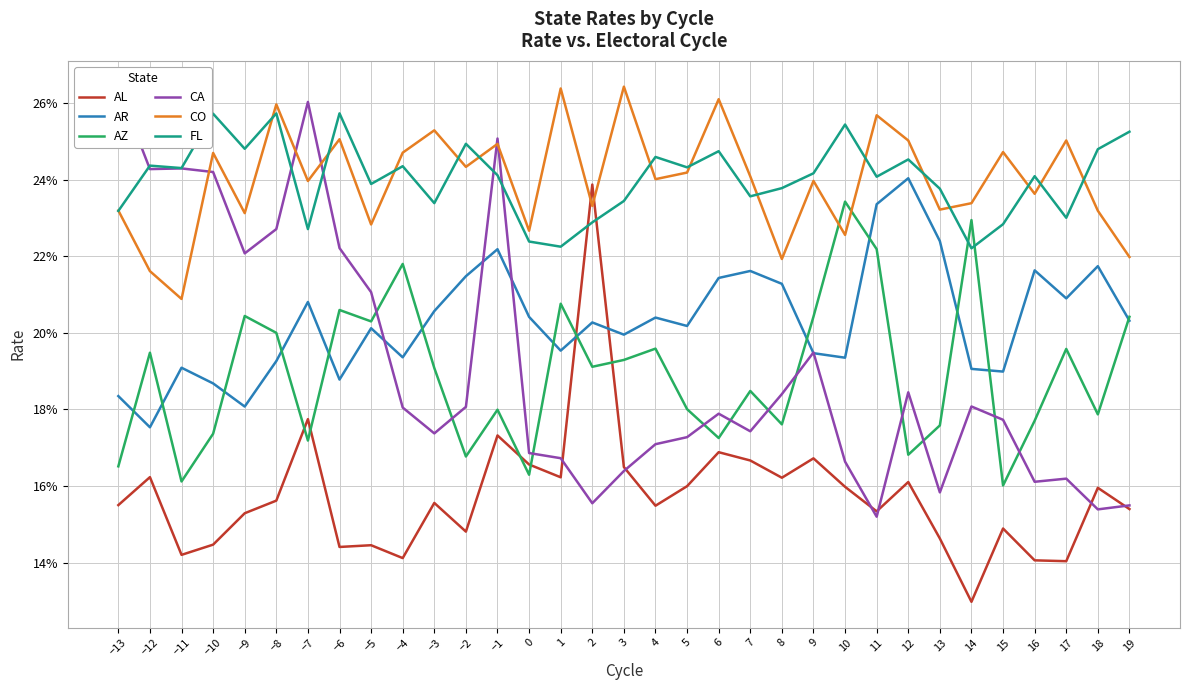

How many categories are shown in the chart?

33